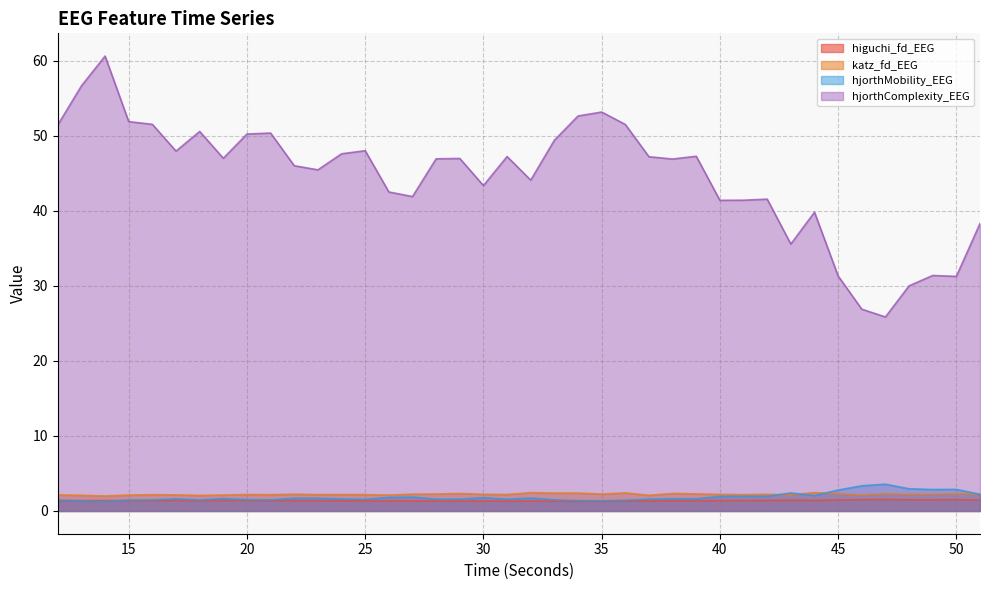

What is the difference between the second highest and second lowest values in the hjorthComplexity_EEG series?

29.8